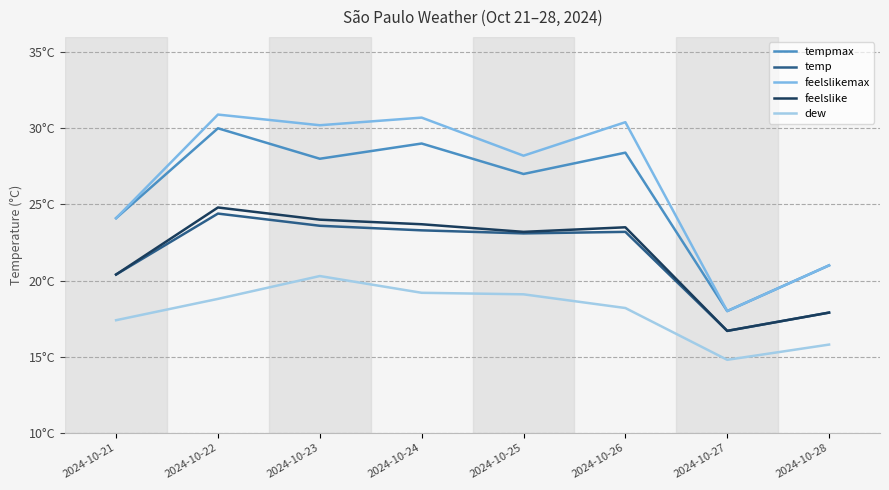

Reading left to right, what are all the values shown in this chart?

tempmax: 24.1	30.0	28.0	29.0	27.0	28.4	18.0	21.0
temp: 20.4	24.4	23.6	23.3	23.1	23.2	16.7	17.9
feelslikemax: 24.1	30.9	30.2	30.7	28.2	30.4	18.0	21.0
feelslike: 20.4	24.8	24.0	23.7	23.2	23.5	16.7	17.9
dew: 17.4	18.8	20.3	19.2	19.1	18.2	14.8	15.8